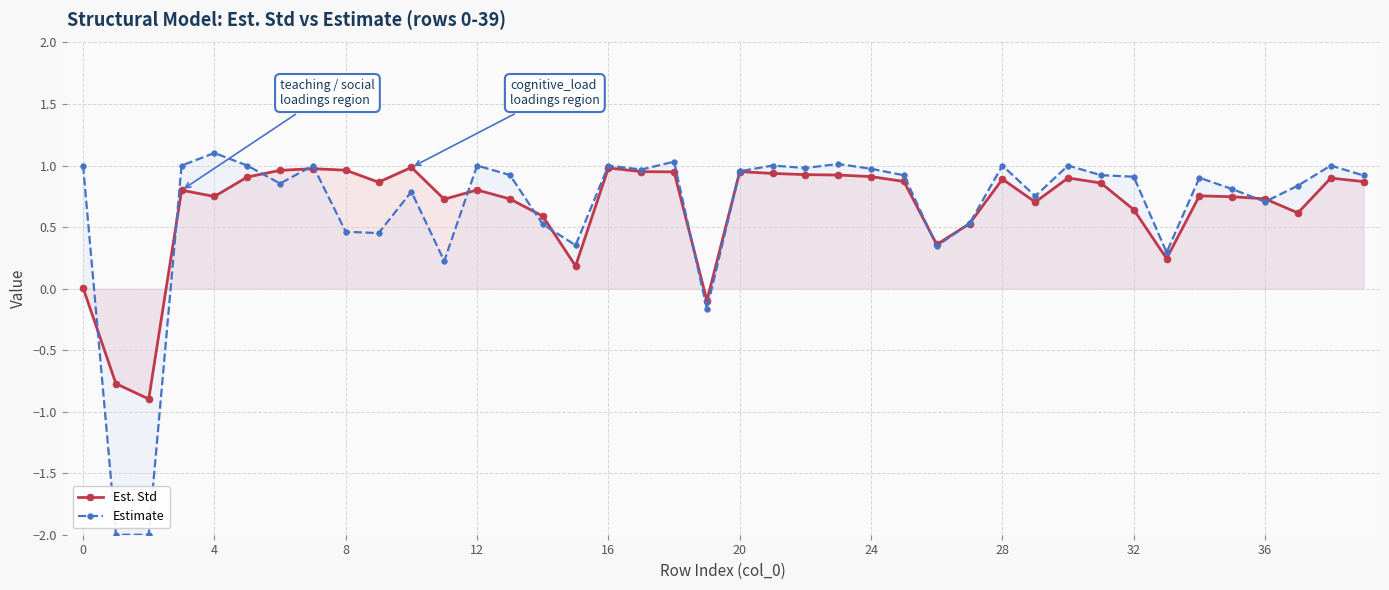

Rank the series by their average value, from highest to lowest.

Est. Std, Estimate